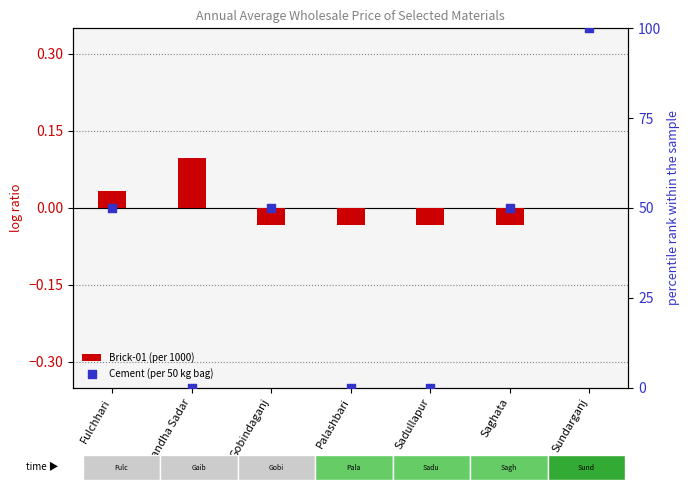

Which series has the largest total across all categories?

Cement (per 50 kg bag)